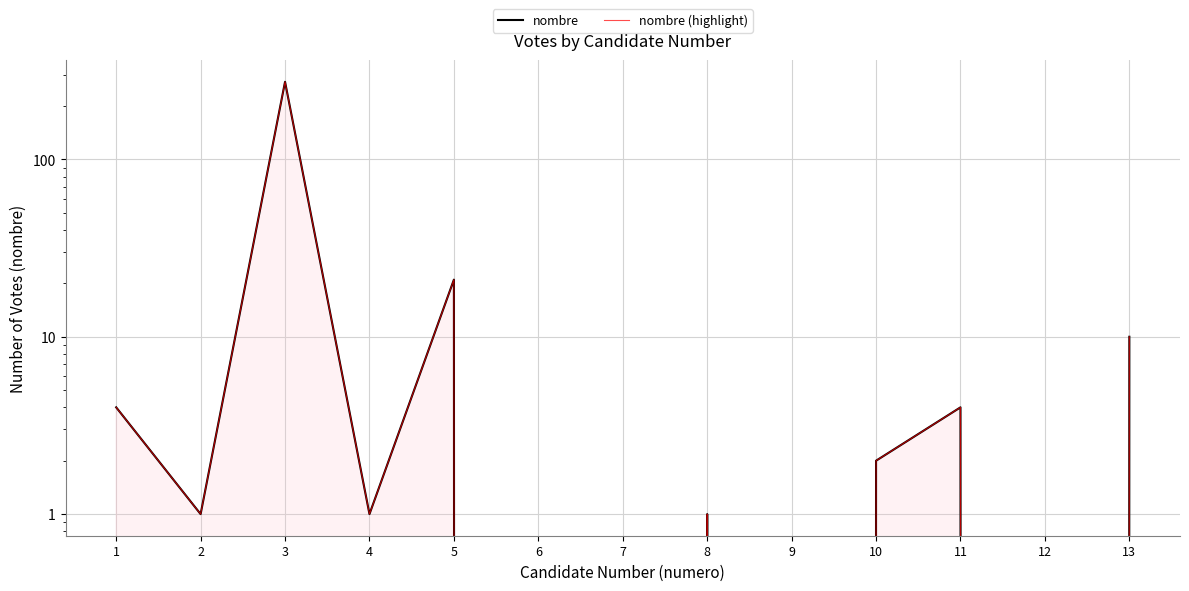

What is the total value across all series at 8?

2